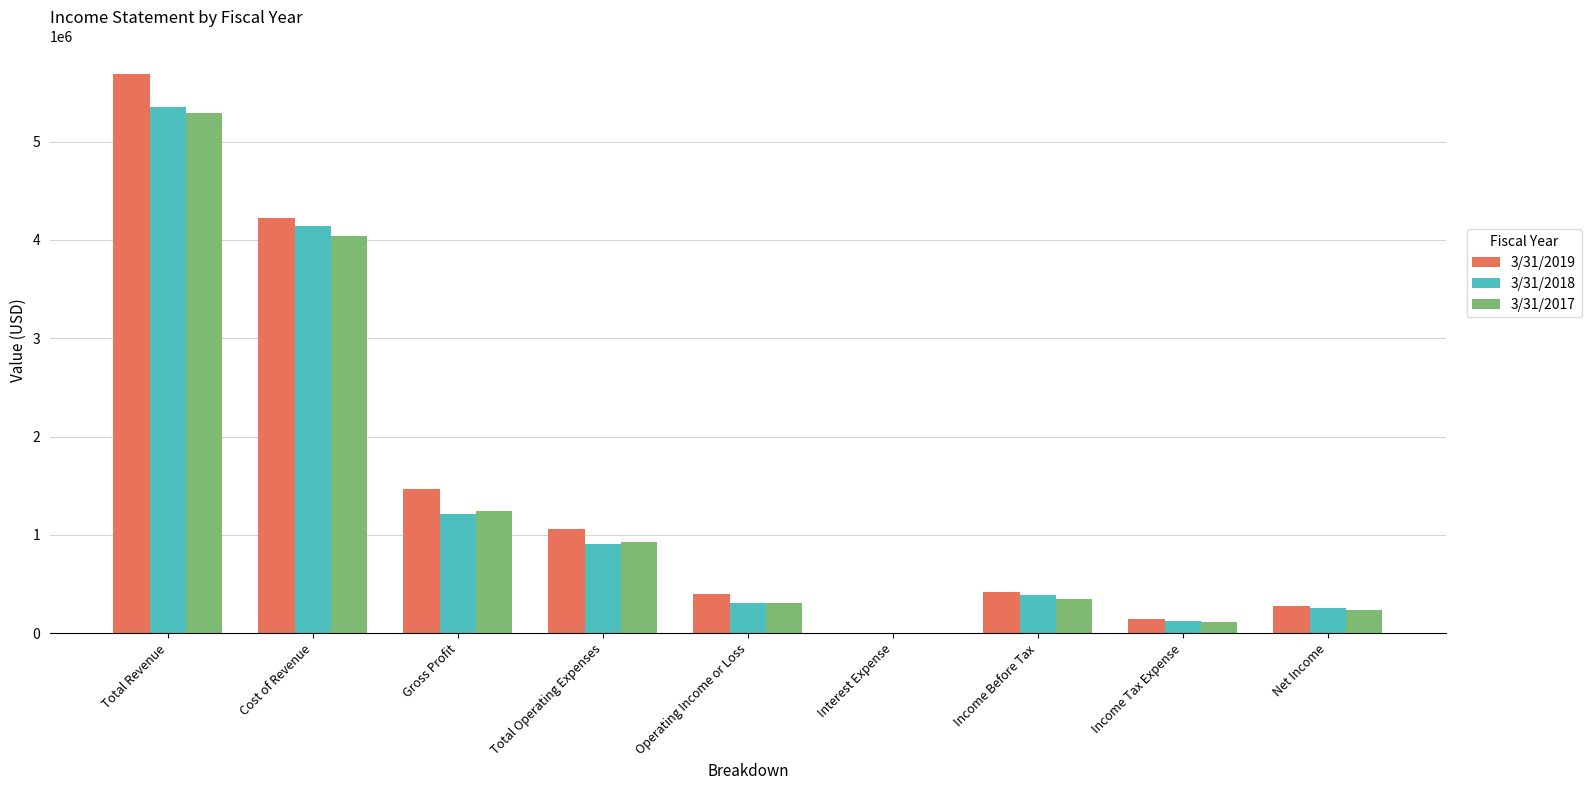

Which label corresponds to the largest value in the chart?

Total Revenue